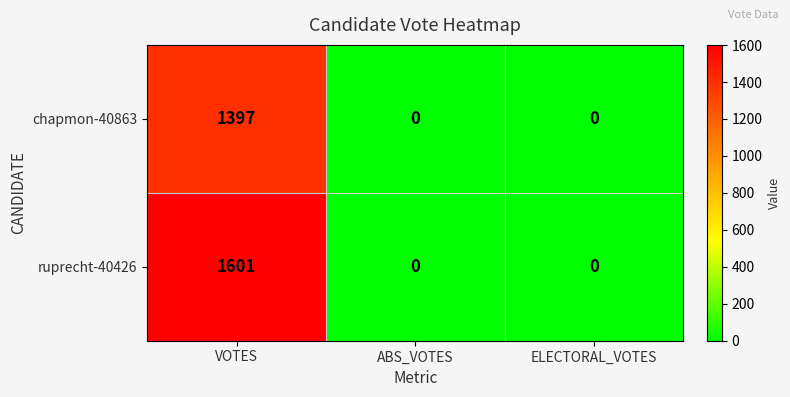

Count the chapmon-40863 values in the range 0 to 1397.

3